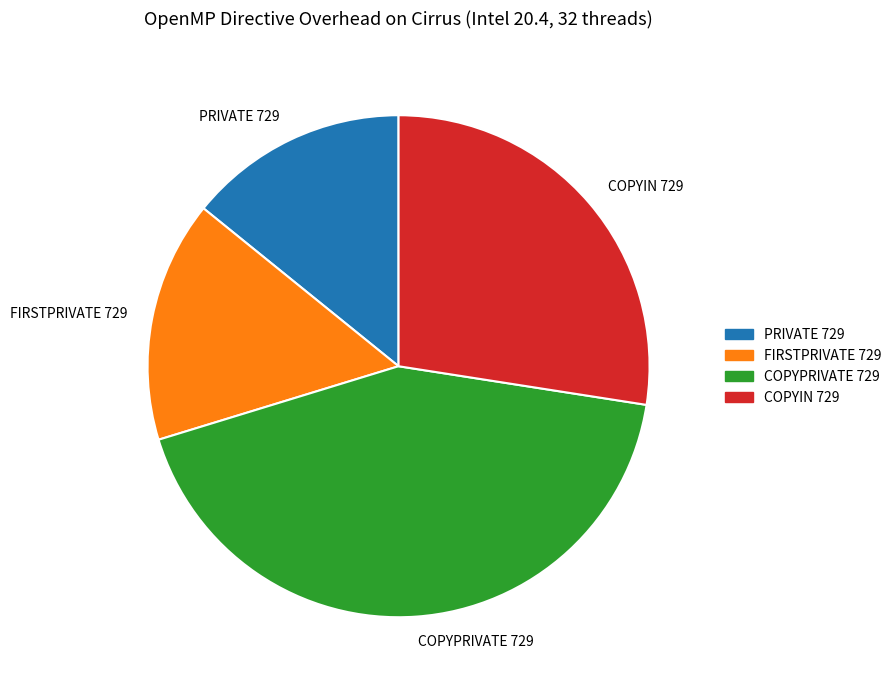

How many segments does this pie chart have?

4